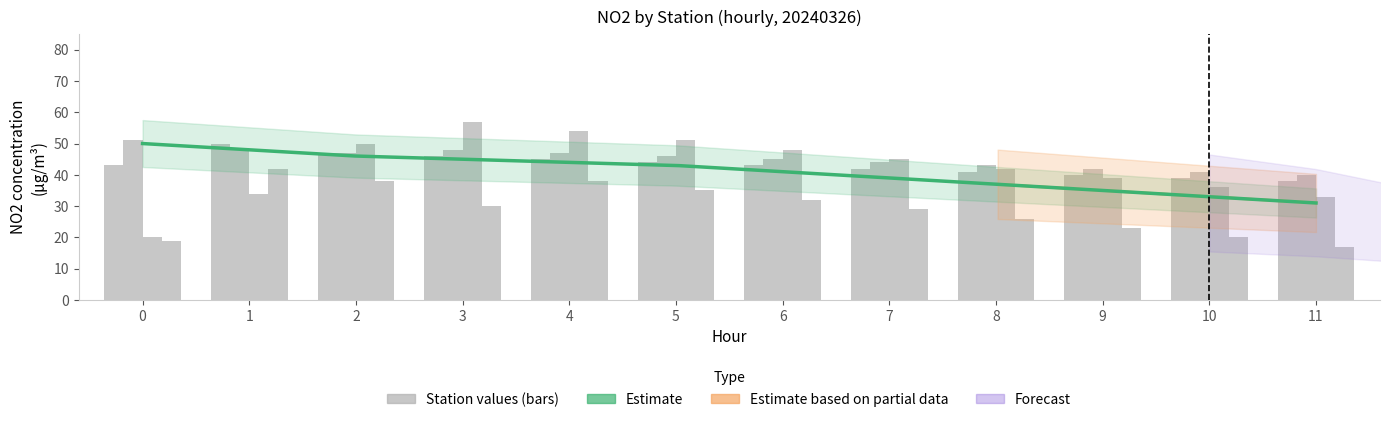

Between 3 and 10, which is larger?

3